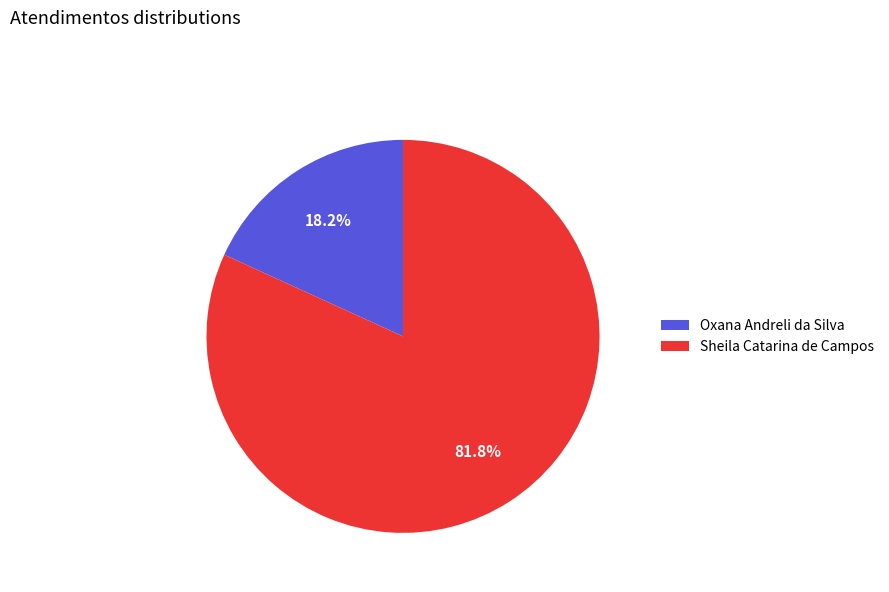

Count the number of slices in the pie.

2